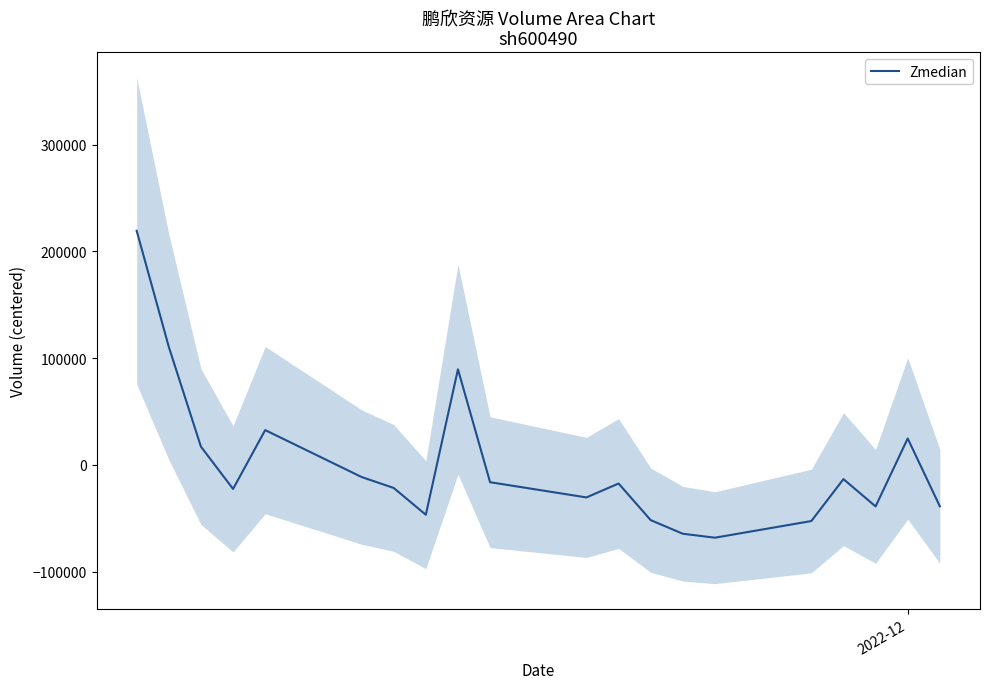

Reading left to right, what are all the values shown in this chart?

219343.6	110582.6	17106.6	-22489.4	32633.6	-11313.4	-21580.4	-46672.4	89587.6	-16190.4	-30447.4	-17417.4	-51724.4	-64487.4	-68178.4	-52578.4	-13306.4	-38864.4	24786.6	-38791.4